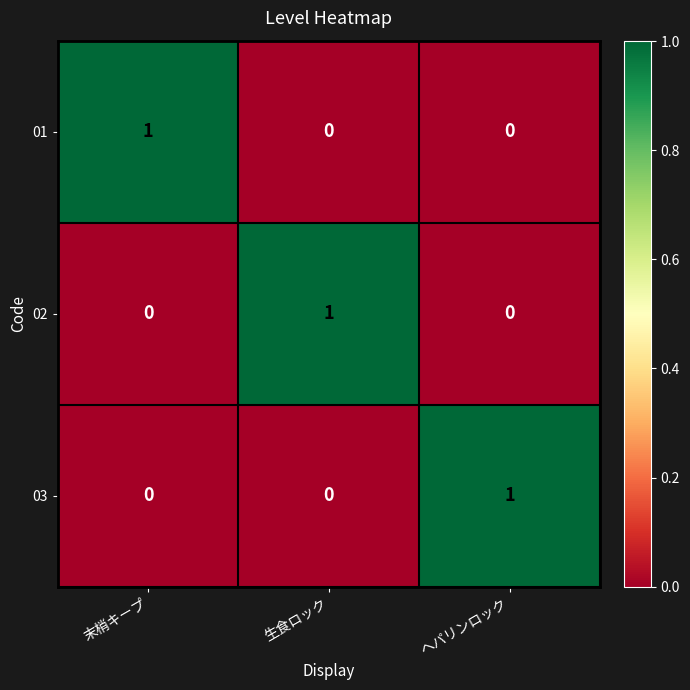

At how many categories does at least one series exceed 0?

3